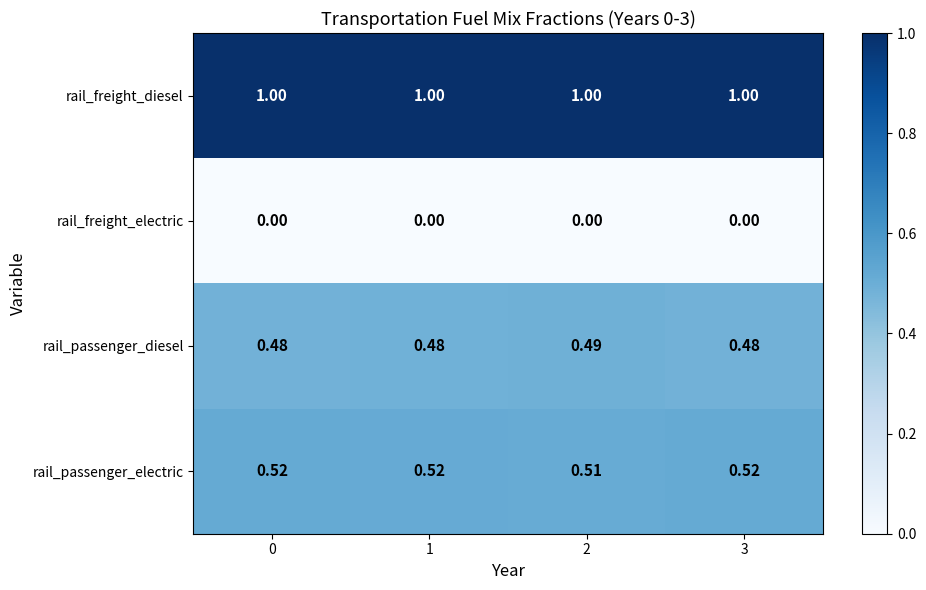

Which series has the largest total across all categories?

rail_freight_diesel